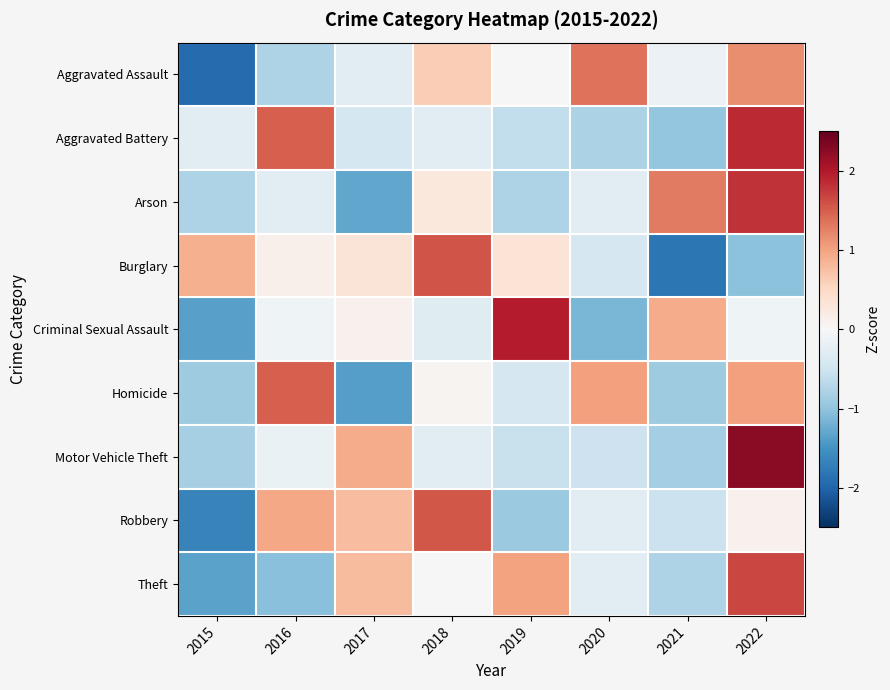

Reading left to right, transcribe all the data shown in this chart.

Aggravated Assault: 2015=-1.9	2016=-0.8	2017=-0.3	2018=0.6	2019=-0.0	2020=1.4	2021=-0.1	2022=1.2
Aggravated Battery: 2015=-0.3	2016=1.5	2017=-0.4	2018=-0.3	2019=-0.6	2020=-0.8	2021=-1.0	2022=1.9
Arson: 2015=-0.8	2016=-0.3	2017=-1.3	2018=0.3	2019=-0.8	2020=-0.3	2021=1.3	2022=1.8
Burglary: 2015=0.9	2016=0.1	2017=0.3	2018=1.6	2019=0.3	2020=-0.4	2021=-1.8	2022=-1.0
Criminal Sexual Assault: 2015=-1.3	2016=-0.1	2017=0.1	2018=-0.3	2019=2.0	2020=-1.1	2021=0.9	2022=-0.1
Homicide: 2015=-0.9	2016=1.5	2017=-1.4	2018=0.1	2019=-0.4	2020=1.0	2021=-0.9	2022=1.0
Motor Vehicle Theft: 2015=-0.8	2016=-0.2	2017=0.9	2018=-0.3	2019=-0.6	2020=-0.5	2021=-0.9	2022=2.3
Robbery: 2015=-1.7	2016=1.0	2017=0.8	2018=1.6	2019=-0.9	2020=-0.3	2021=-0.5	2022=0.1
Theft: 2015=-1.3	2016=-1.1	2017=0.8	2018=0.0	2019=1.0	2020=-0.3	2021=-0.8	2022=1.7